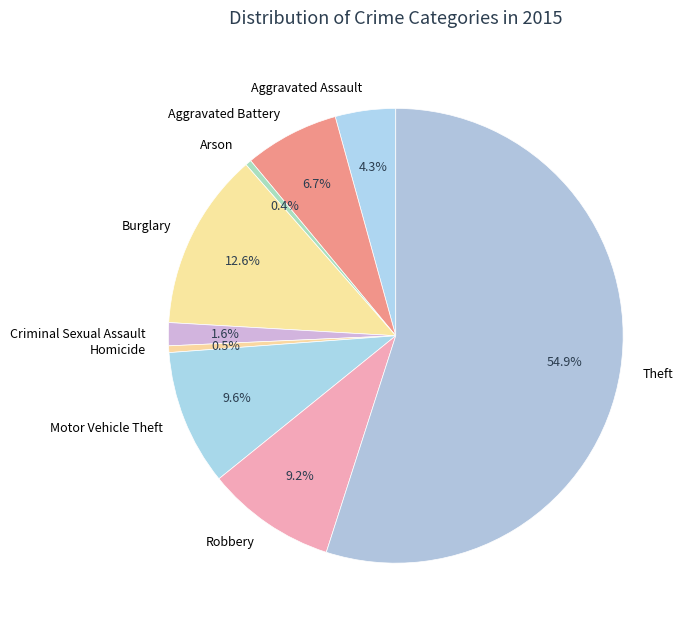

What is the largest slice in the pie chart?

Theft